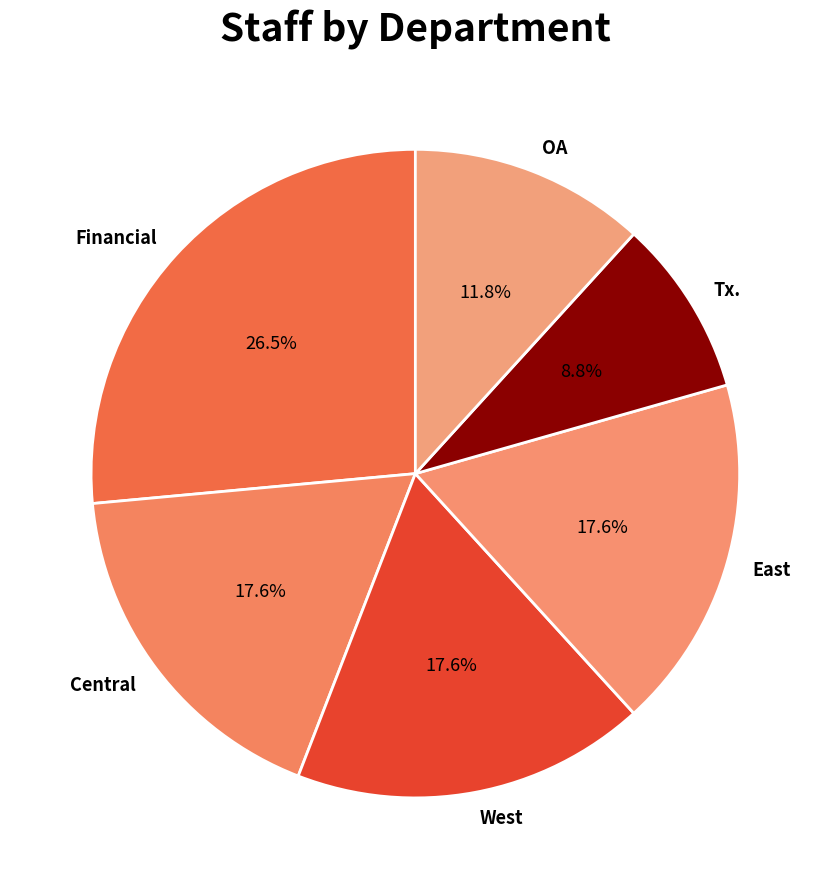

What percentage is the East slice, to the nearest percent?

18%